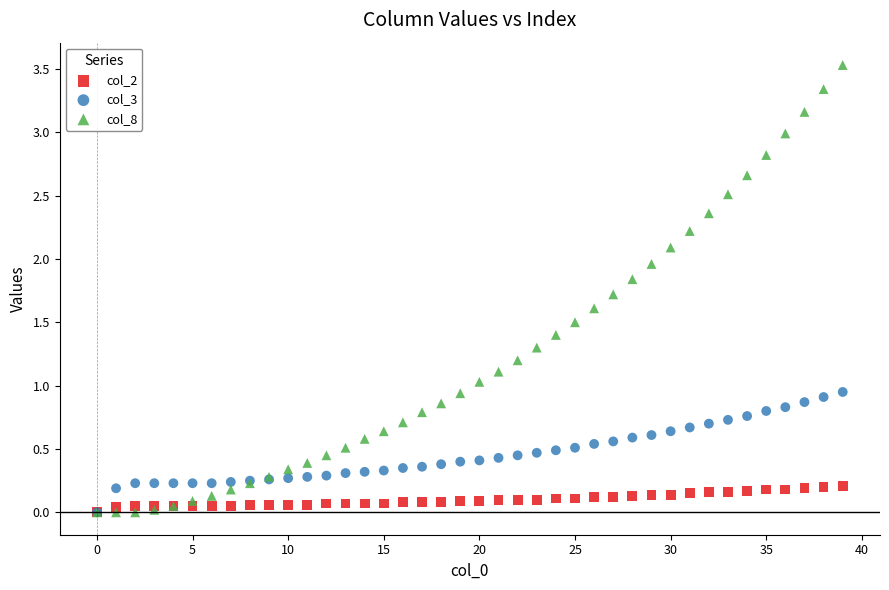

What are all the series names shown in the legend?

col_2, col_3, col_8